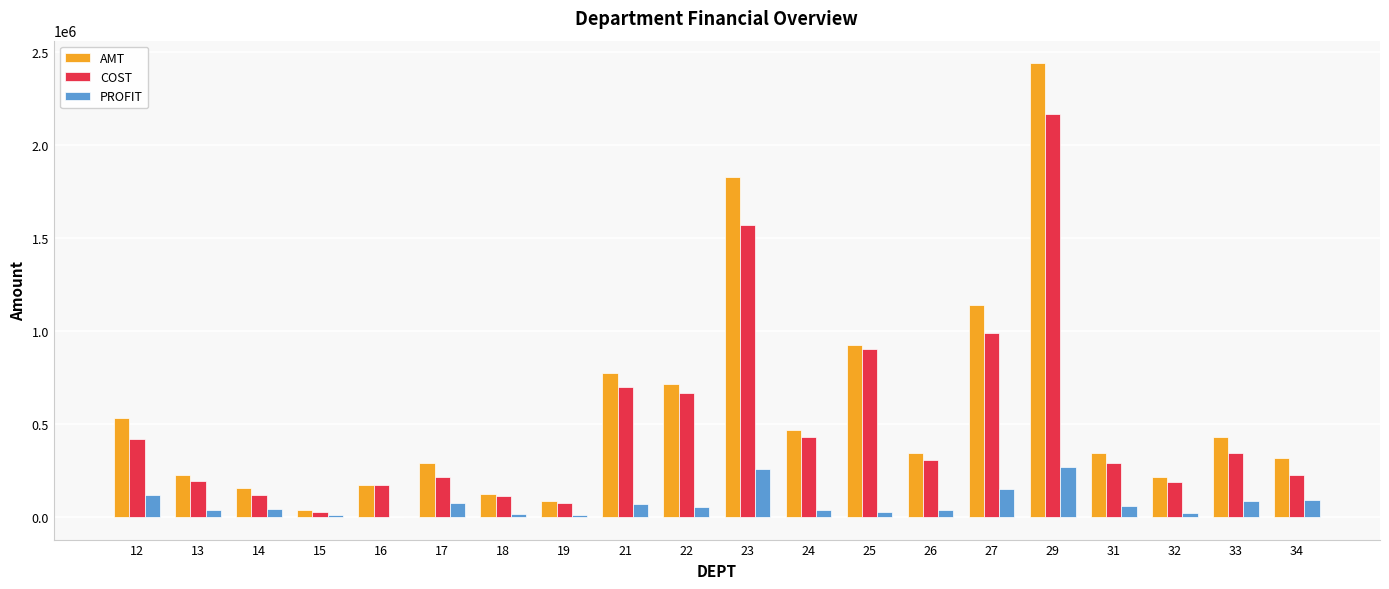

Which series has the widest spread of values?

AMT